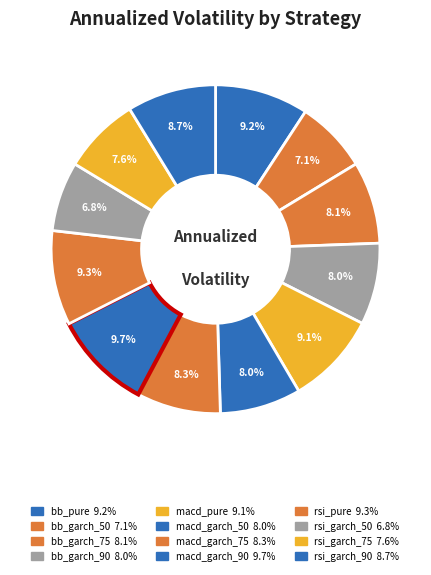

Is it true that rsi_pure is 9% of the pie?

True